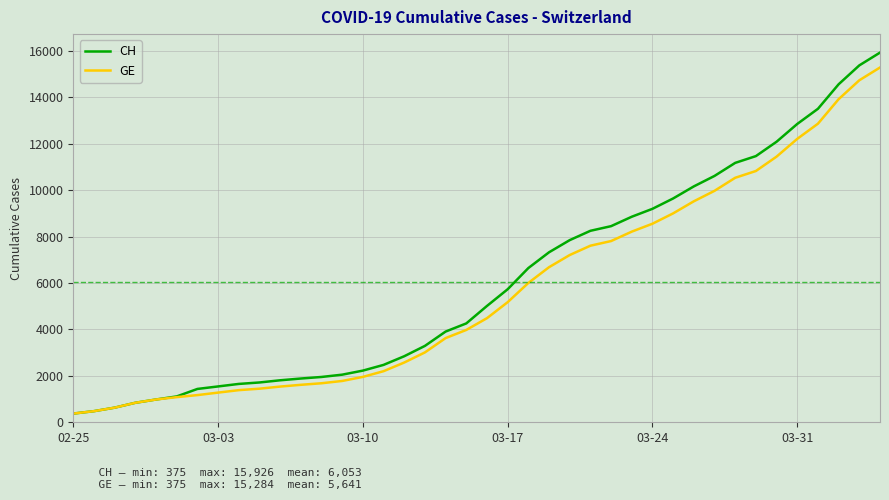

What is the maximum value shown in the chart?

15926